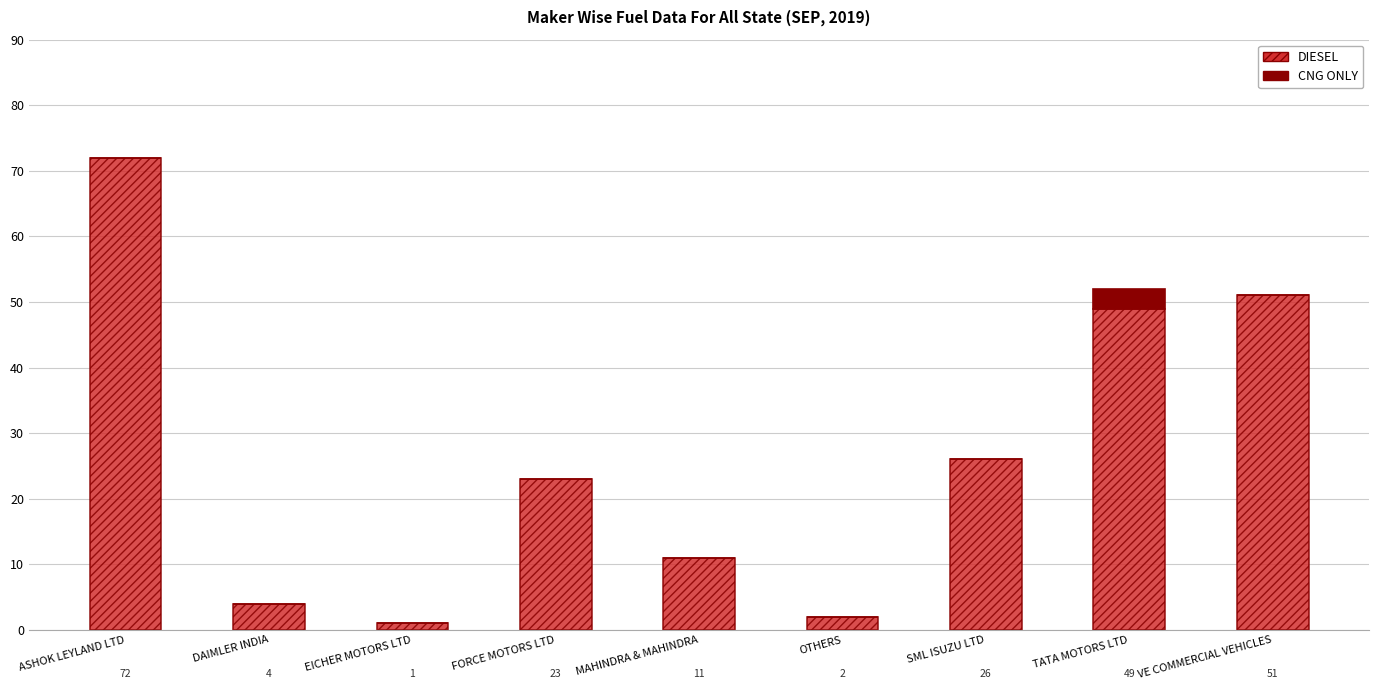

What is the sum of all DIESEL values?

239